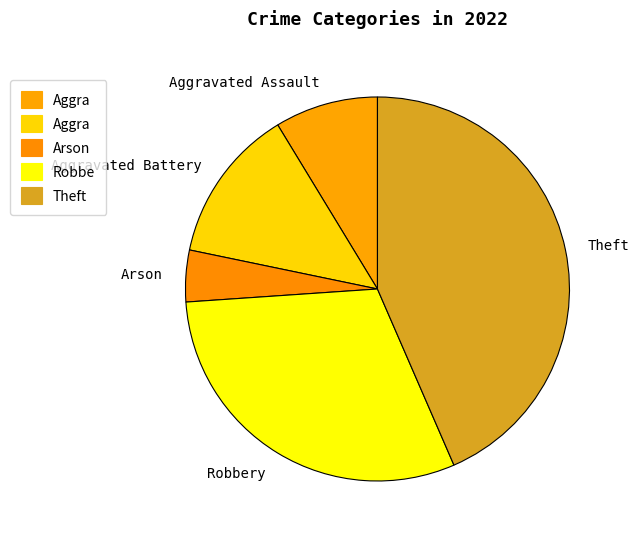

Which category has the smallest portion of the pie?

Arson